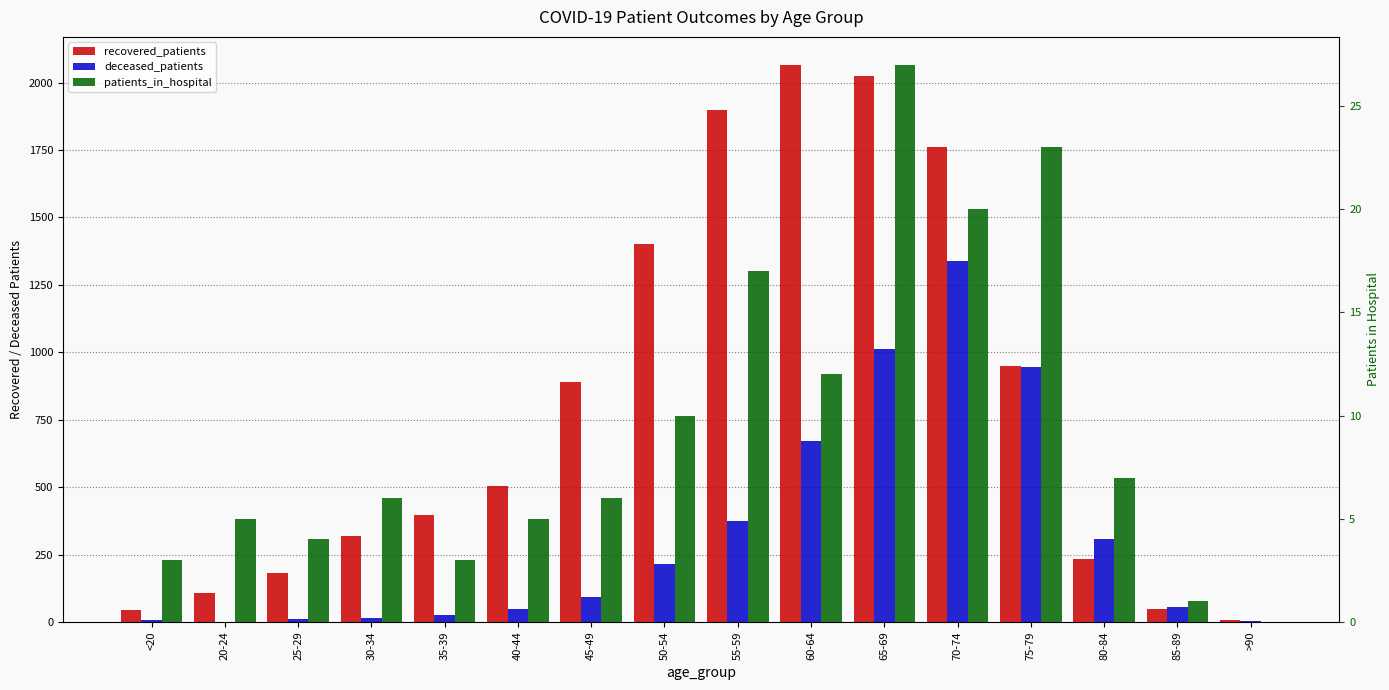

Reading left to right, transcribe all the data shown in this chart.

recovered_patients: <20=46	20-24=109	25-29=183	30-34=318	35-39=397	40-44=505	45-49=890	50-54=1402	55-59=1897	60-64=2066	65-69=2025	70-74=1760	75-79=949	80-84=233	85-89=47	>90=7
deceased_patients: <20=7	20-24=0	25-29=12	30-34=13	35-39=26	40-44=49	45-49=92	50-54=214	55-59=373	60-64=672	65-69=1013	70-74=1339	75-79=946	80-84=308	85-89=54	>90=5
patients_in_hospital: <20=3	20-24=5	25-29=4	30-34=6	35-39=3	40-44=5	45-49=6	50-54=10	55-59=17	60-64=12	65-69=27	70-74=20	75-79=23	80-84=7	85-89=1	>90=0